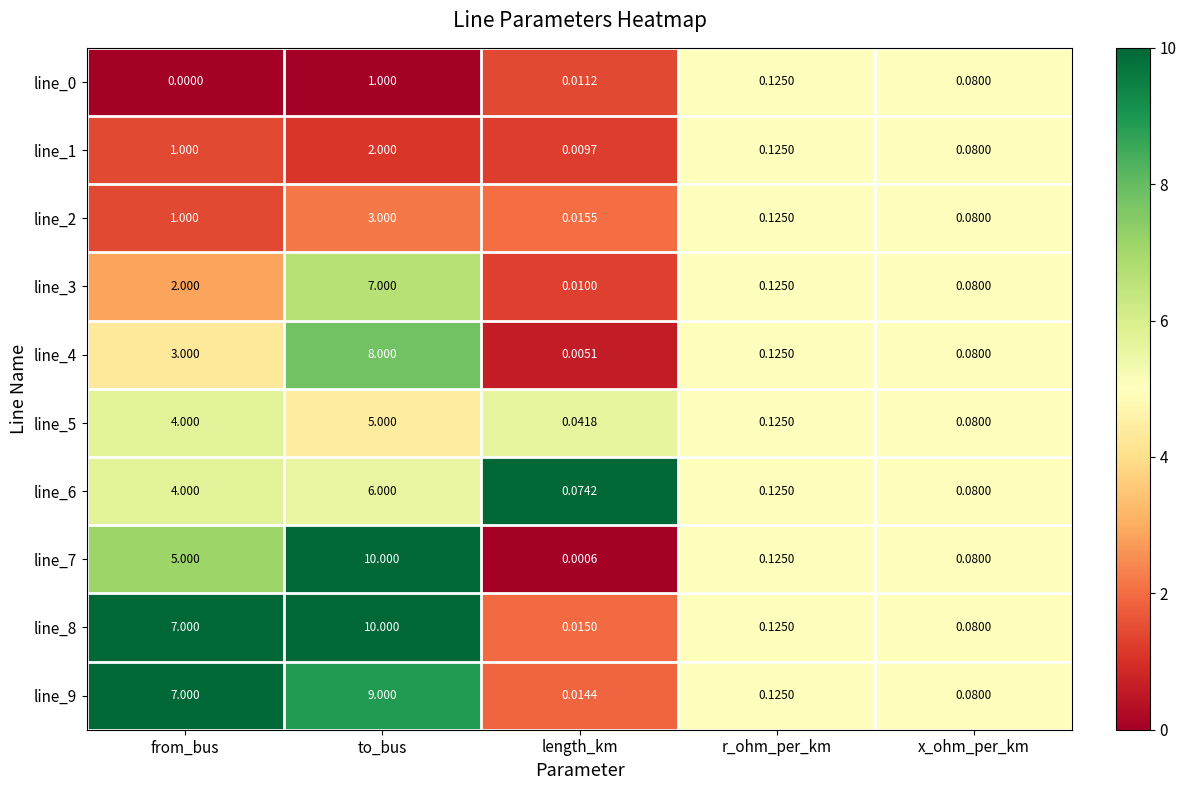

At which category does the chart reach its minimum across all series?

from_bus